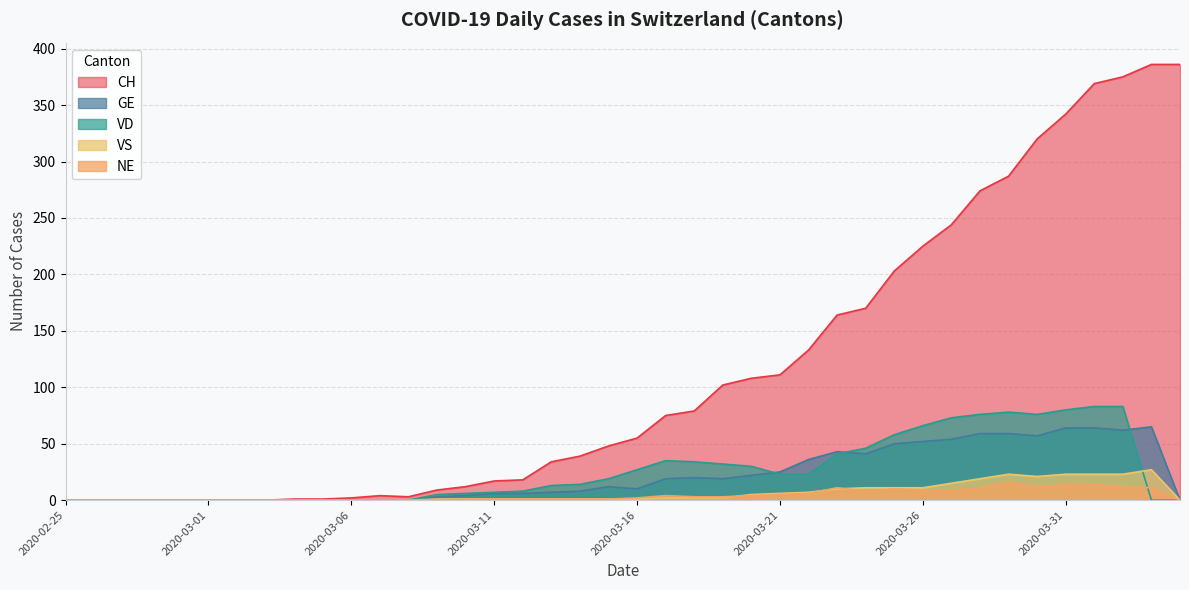

How many data points in VS are above 1?

18